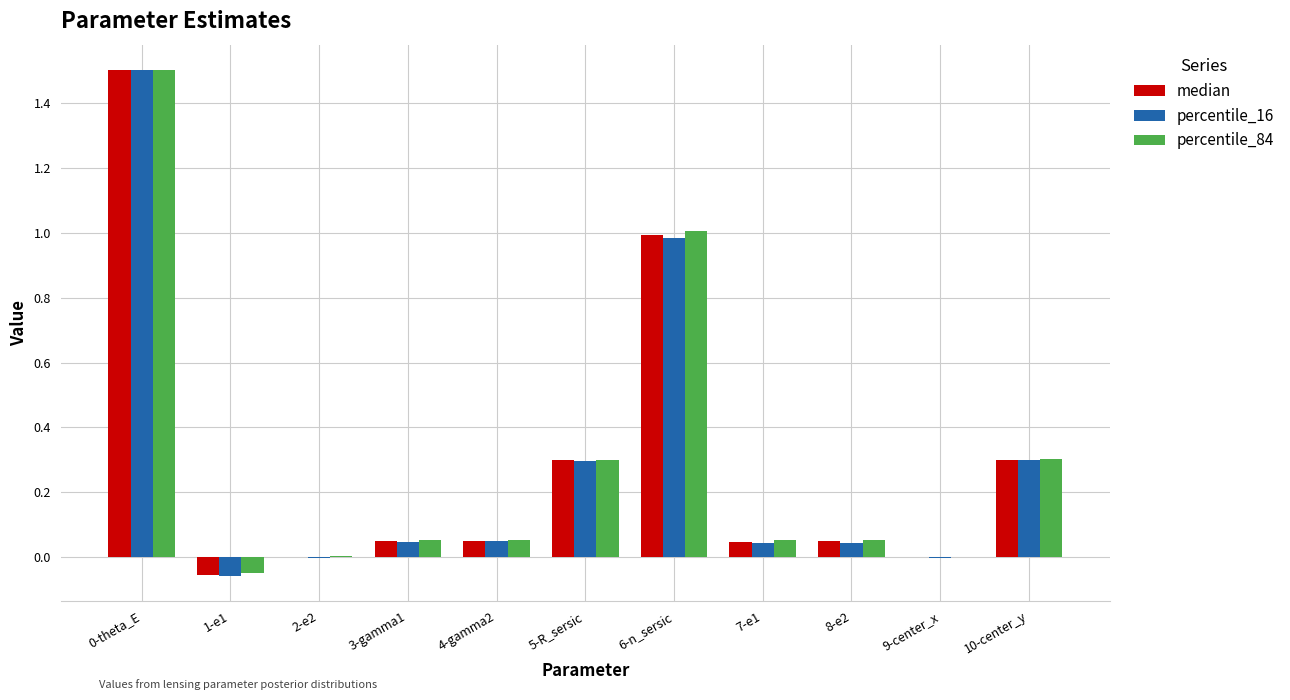

What is the greatest value displayed?

1.5